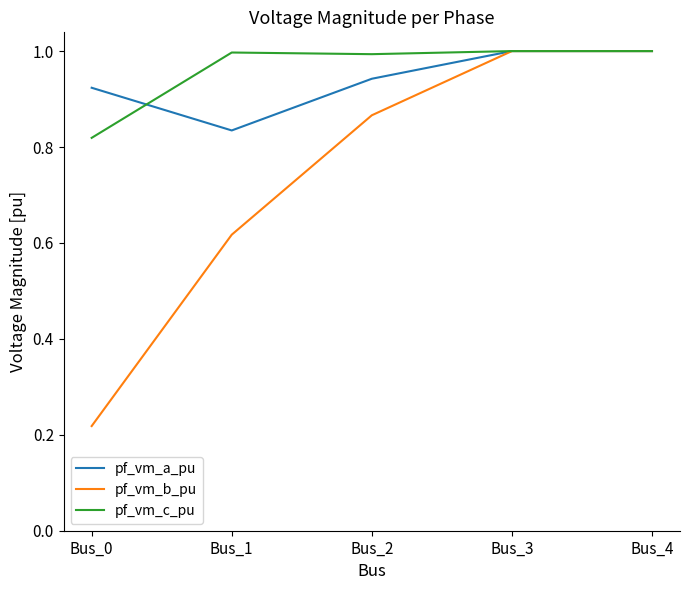

At how many categories does at least one series exceed 0?

5